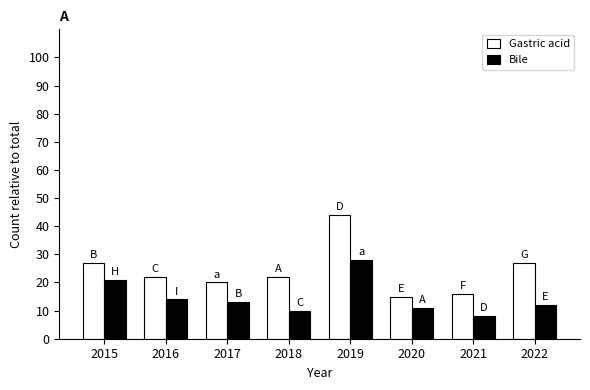

Between 2019 and 2021, which series saw the biggest shift?

Gastric acid